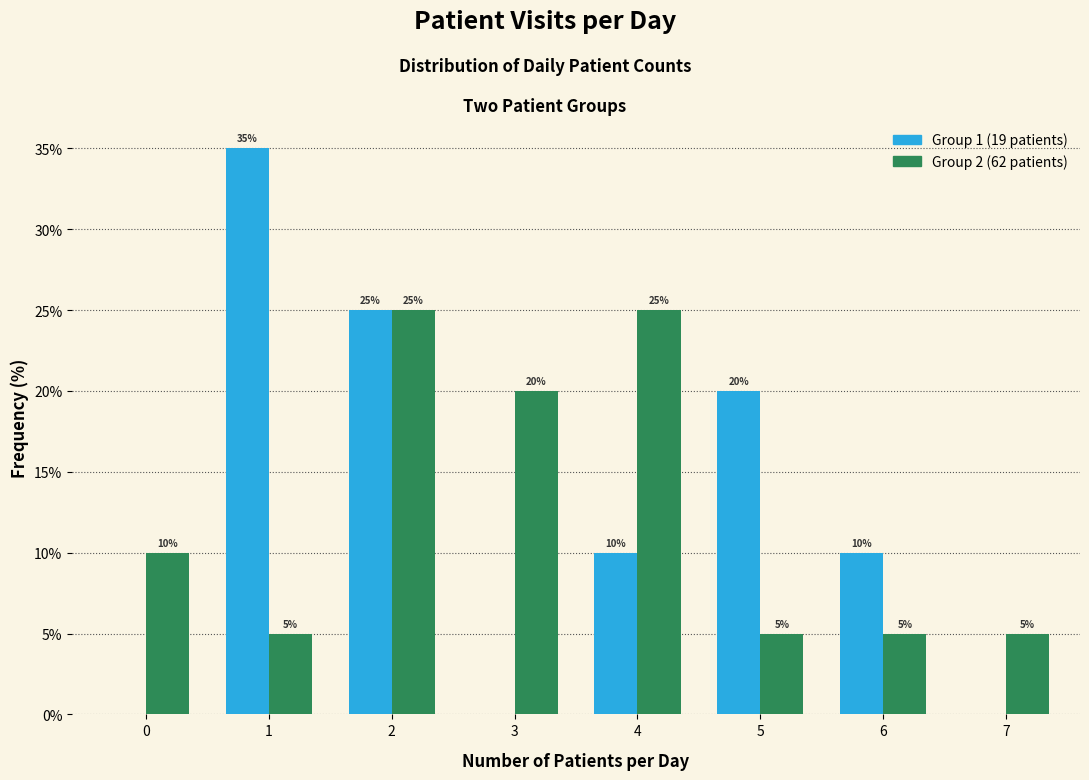

Reading left to right, what are all the values shown in this chart?

Group 1 (19 patients): 0=0	1=35	2=25	3=0	4=10	5=20	6=10	7=0
Group 2 (62 patients): 0=10	1=5	2=25	3=20	4=25	5=5	6=5	7=5